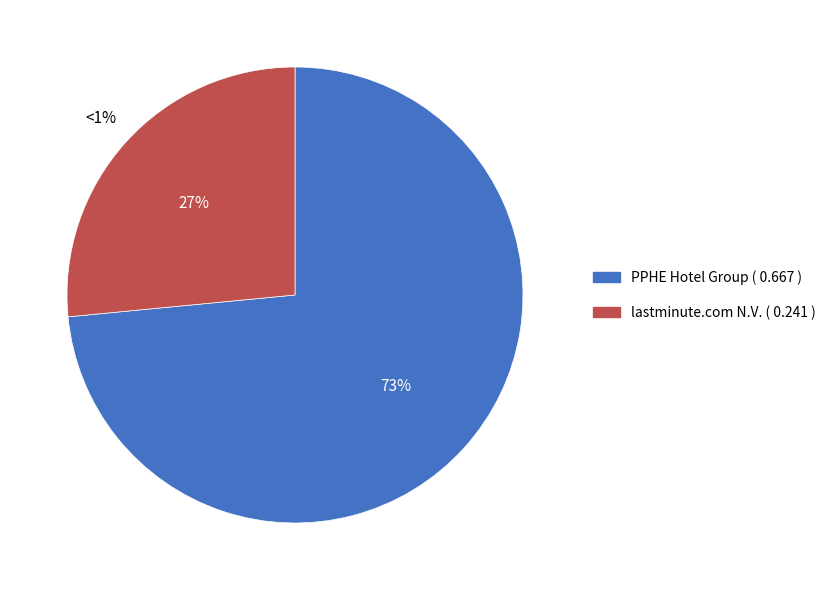

What is the largest slice in the pie chart?

PPHE Hotel Group Limited (LSE:PPH)